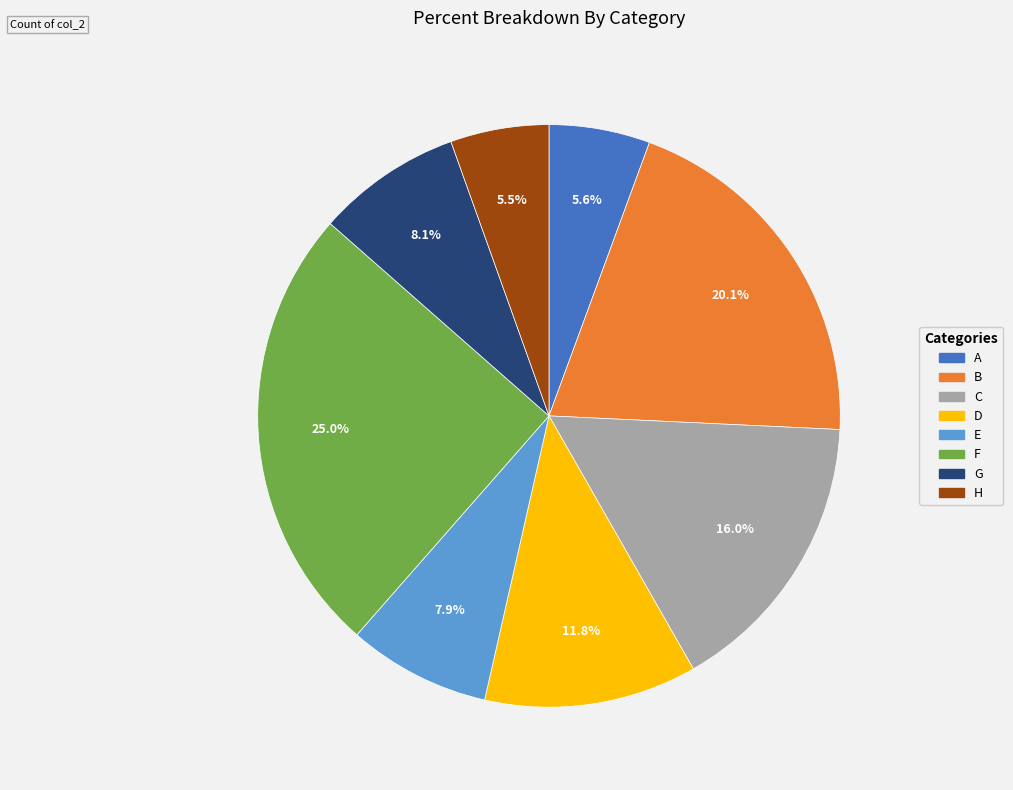

What percentage is the A slice, to the nearest percent?

6%